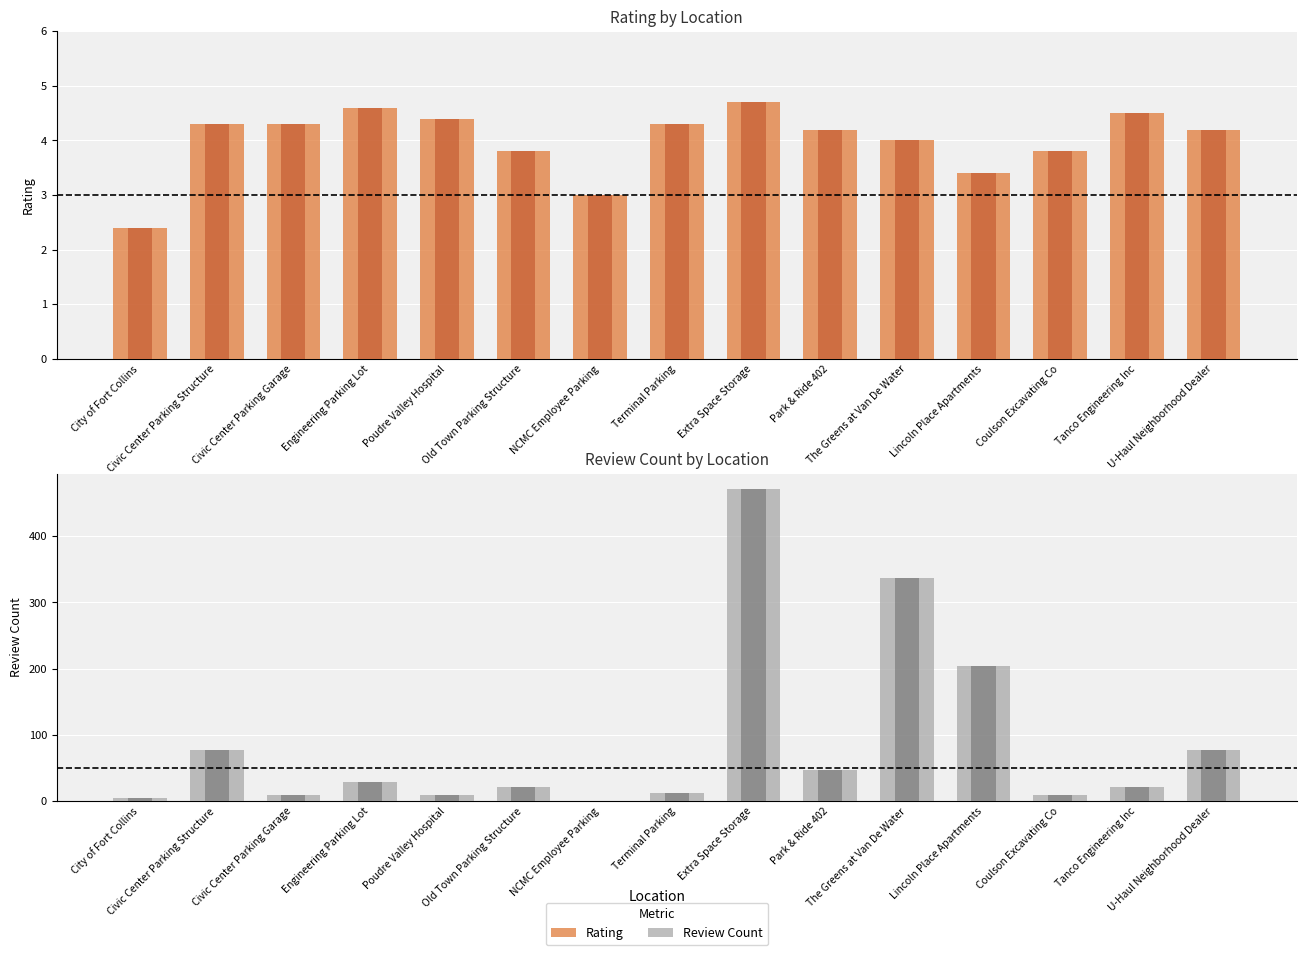

Where is reviewCount nearest to the value 236?

Lincoln Place Apartments